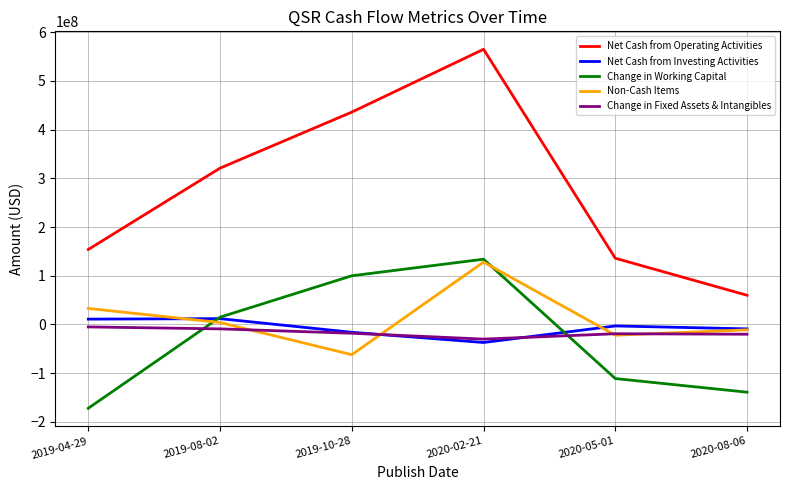

Between 2019-04-29 and 2019-08-02, which series saw the biggest shift?

Change in Working Capital